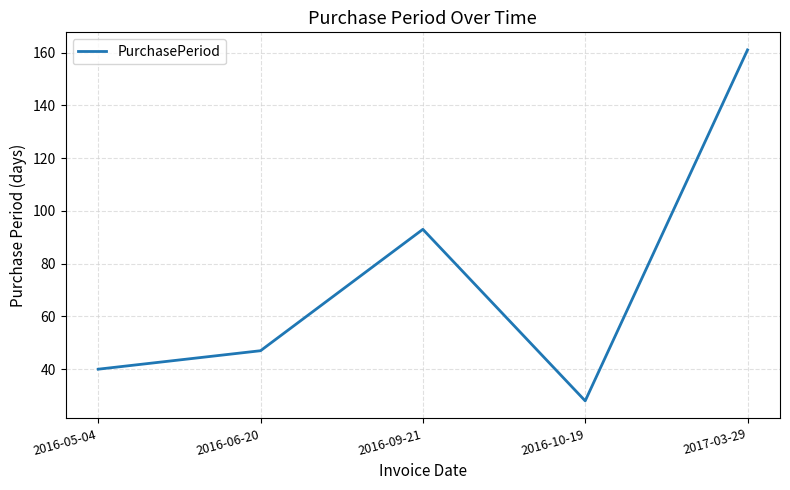

What is the smallest value displayed?

28